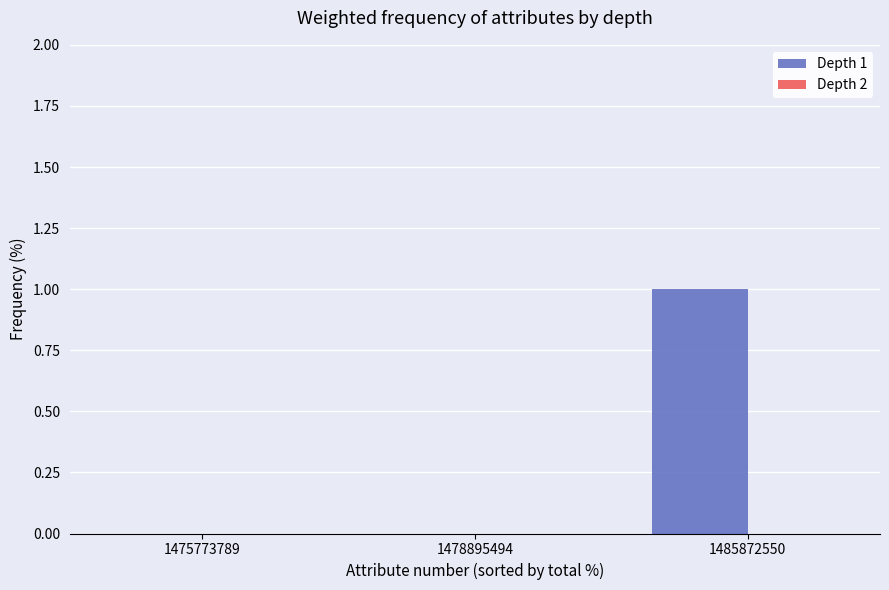

The value at 1475773789 is 0. True or false?

True